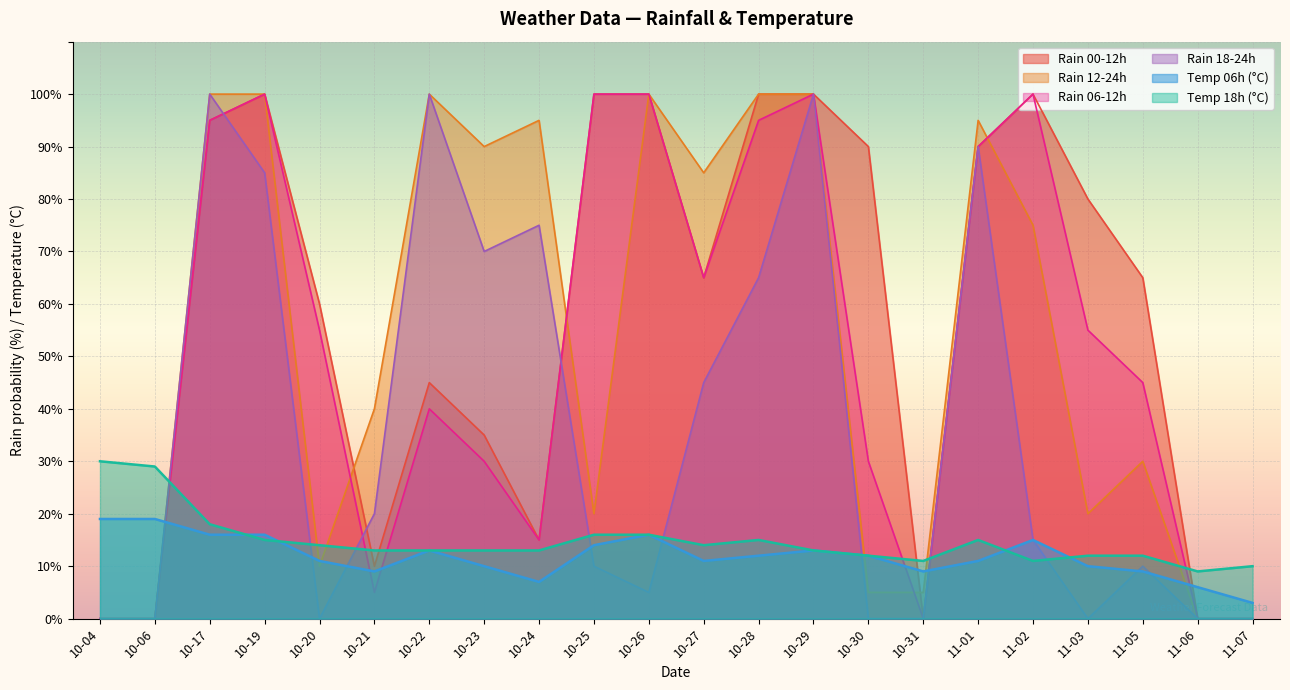

Which has a higher value, 10-21 or 10-20?

10-20